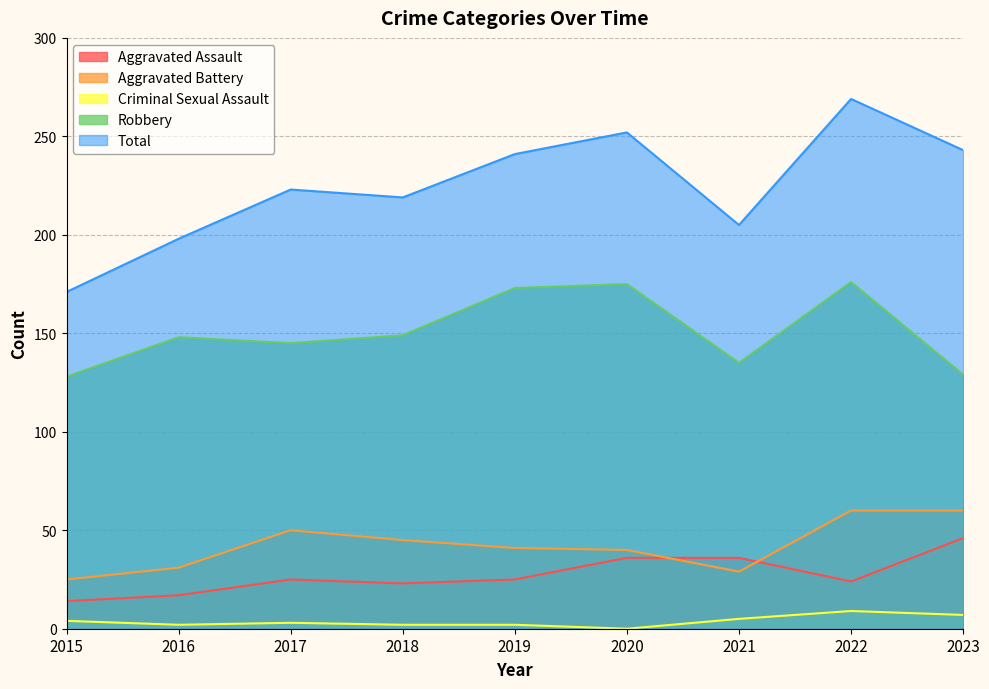

True or false: Aggravated Assault has more than 1 interior local peaks.

False